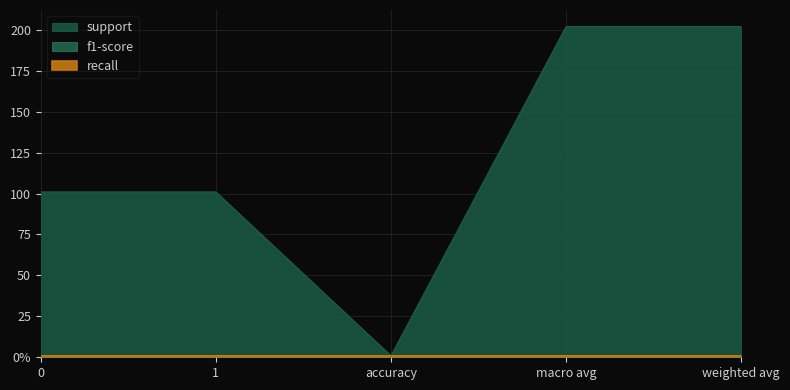

Is it true that support equals 101.0 at 0?

True